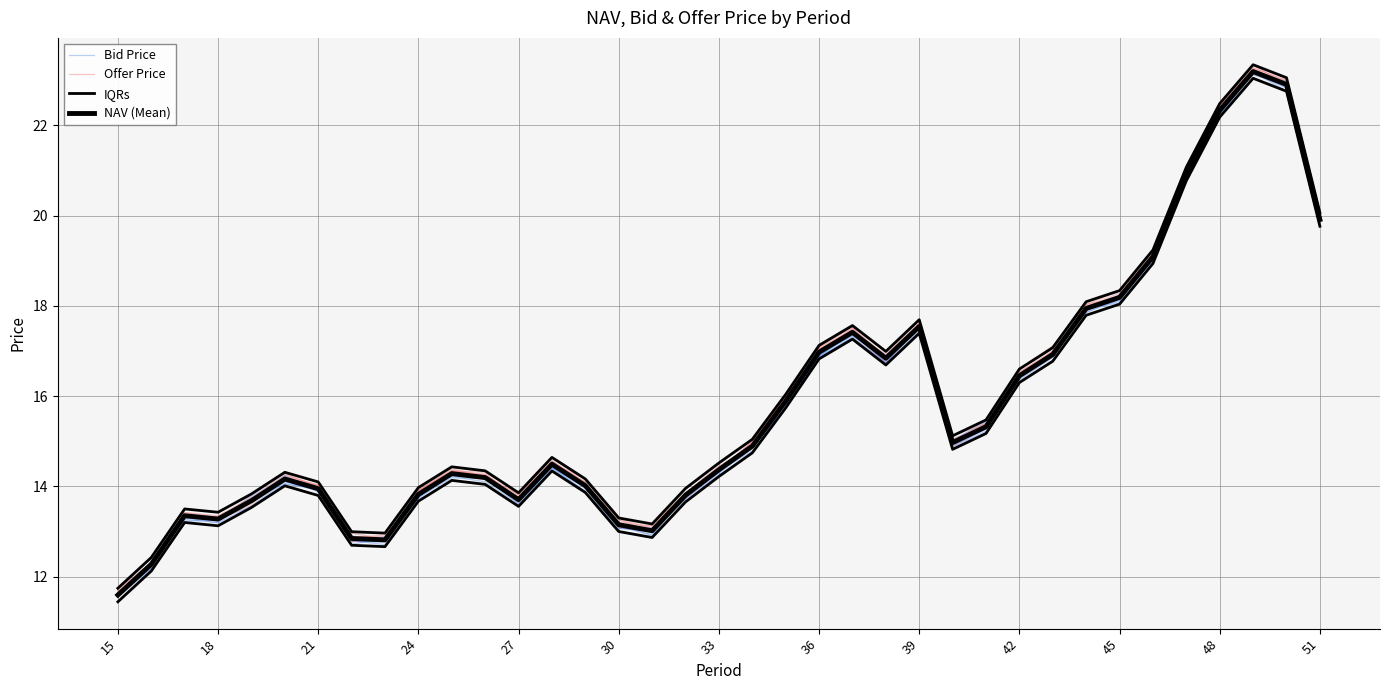

Which series has the largest total across all categories?

Offer Price